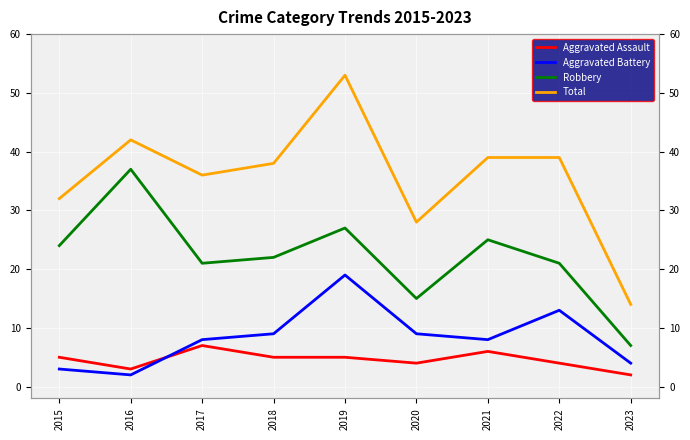

At which category is the sum across all series the highest?

2019